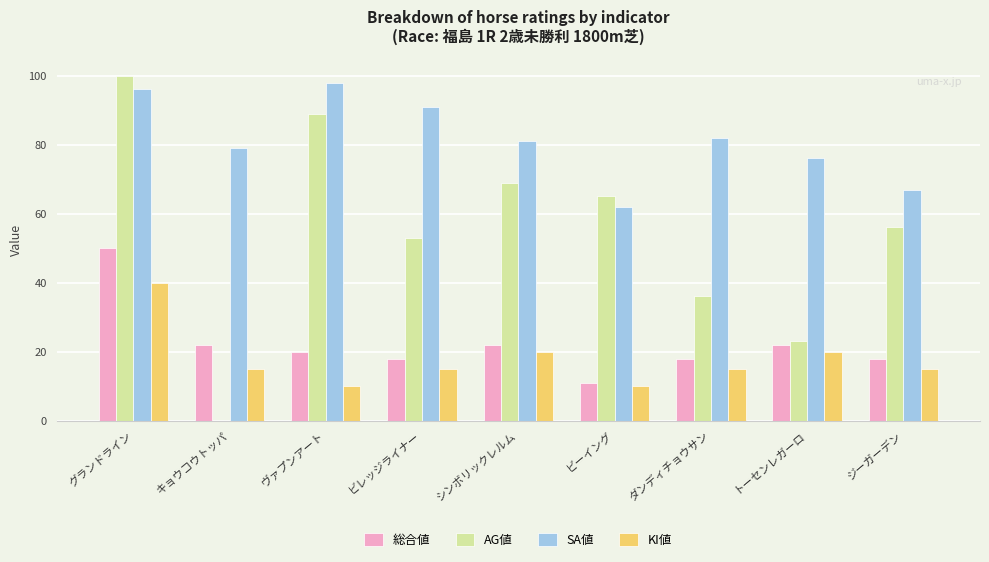

What is the sum of the AG値 values at シンボリックレルム and トーセンレガーロ?

92